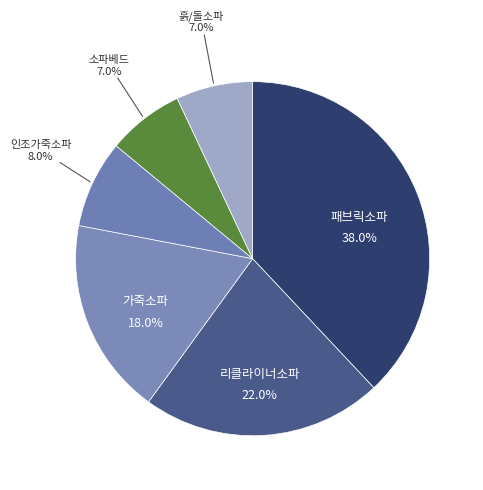

To the nearest percent, what portion does 패브릭소파 represent?

38%